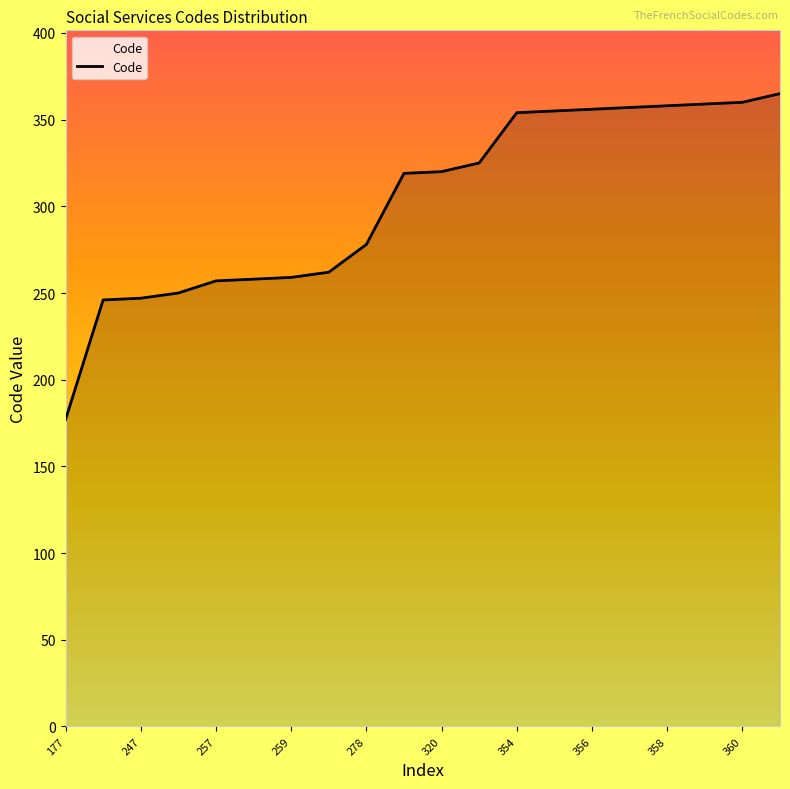

What is the smallest value displayed?

177